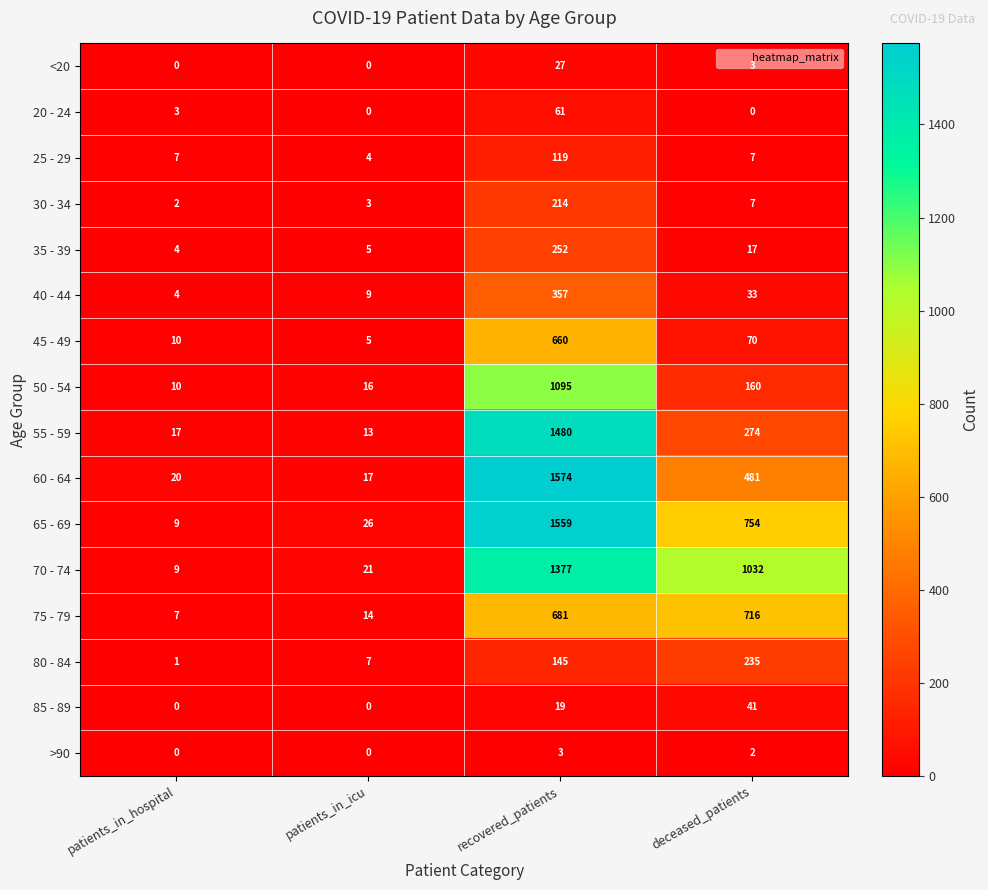

Where is 45 - 49 nearest to the value 332?

deceased_patients